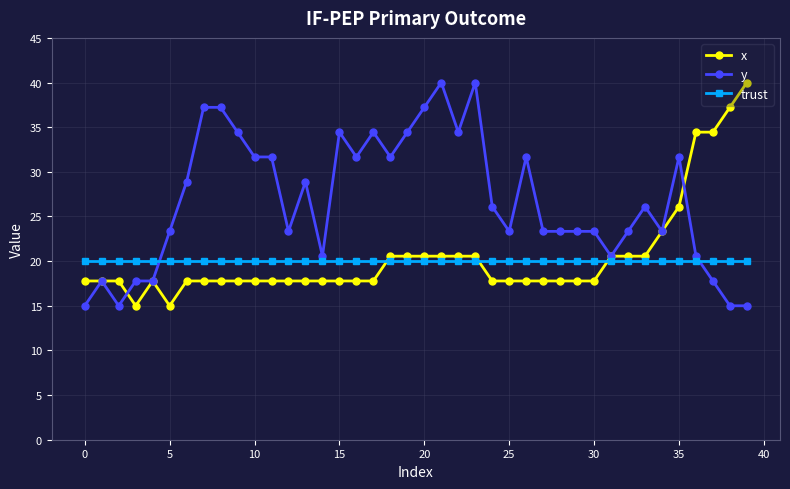

What is the value of the x point at the 20th from the left?

20.6